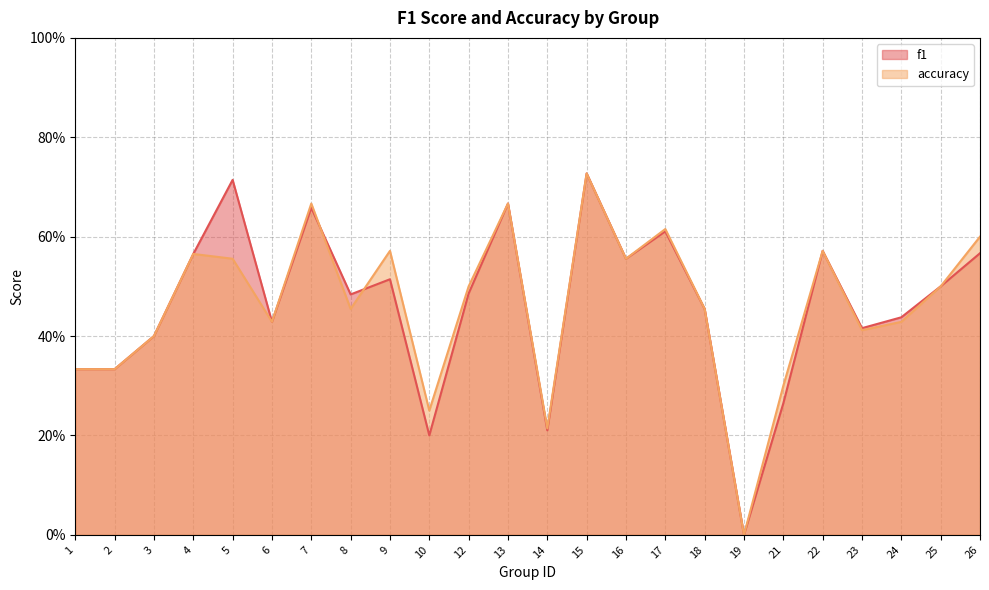

At which label is f1 closest to 0?

19